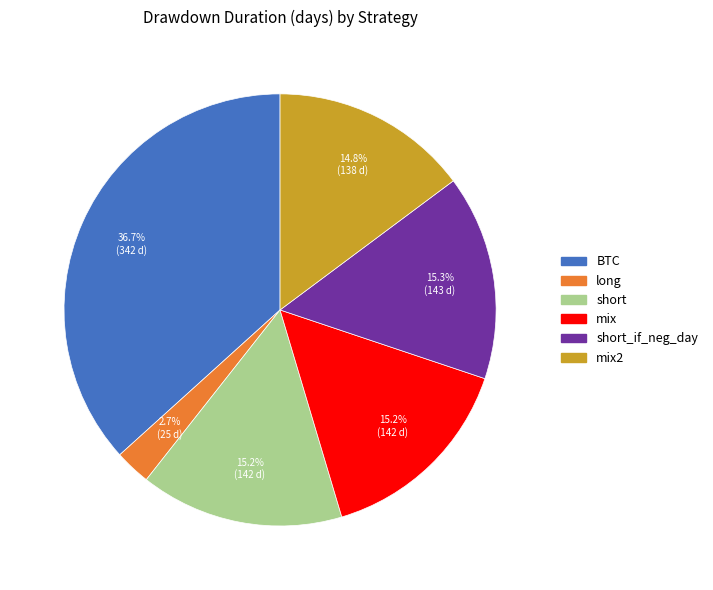

Approximately how many times larger is the value at long compared to short_if_neg_day?

0.2